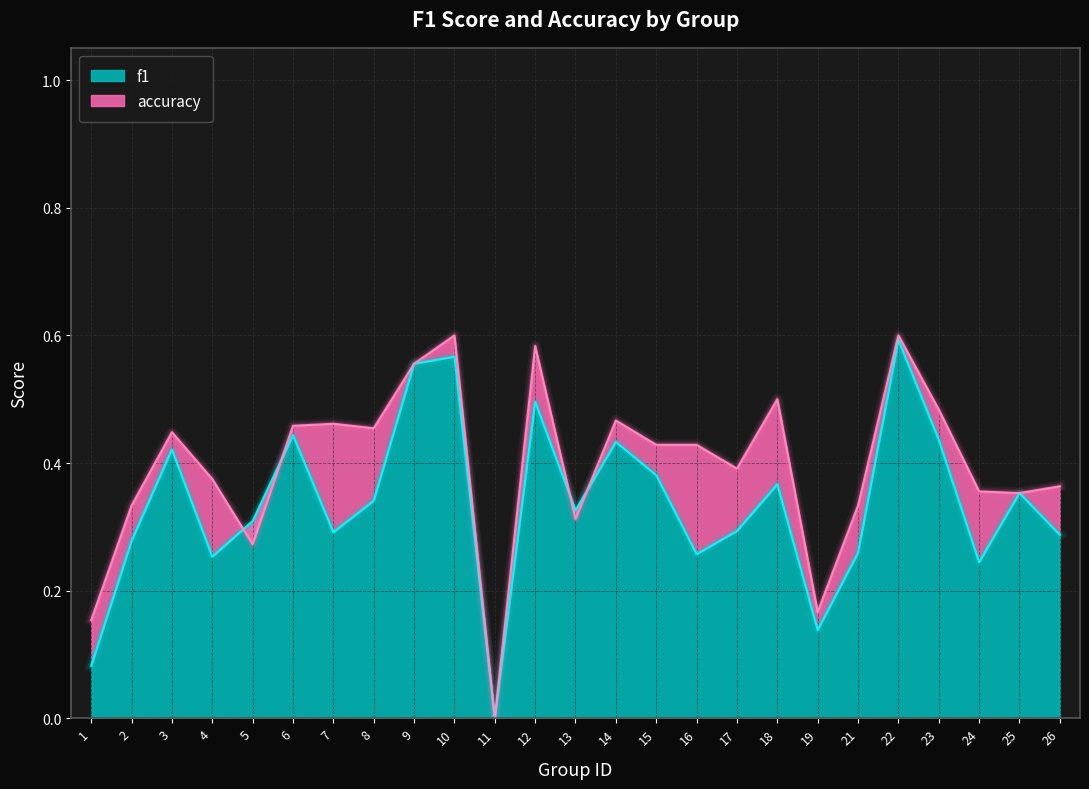

After their last crossing, which series has the higher values: accuracy or f1?

accuracy